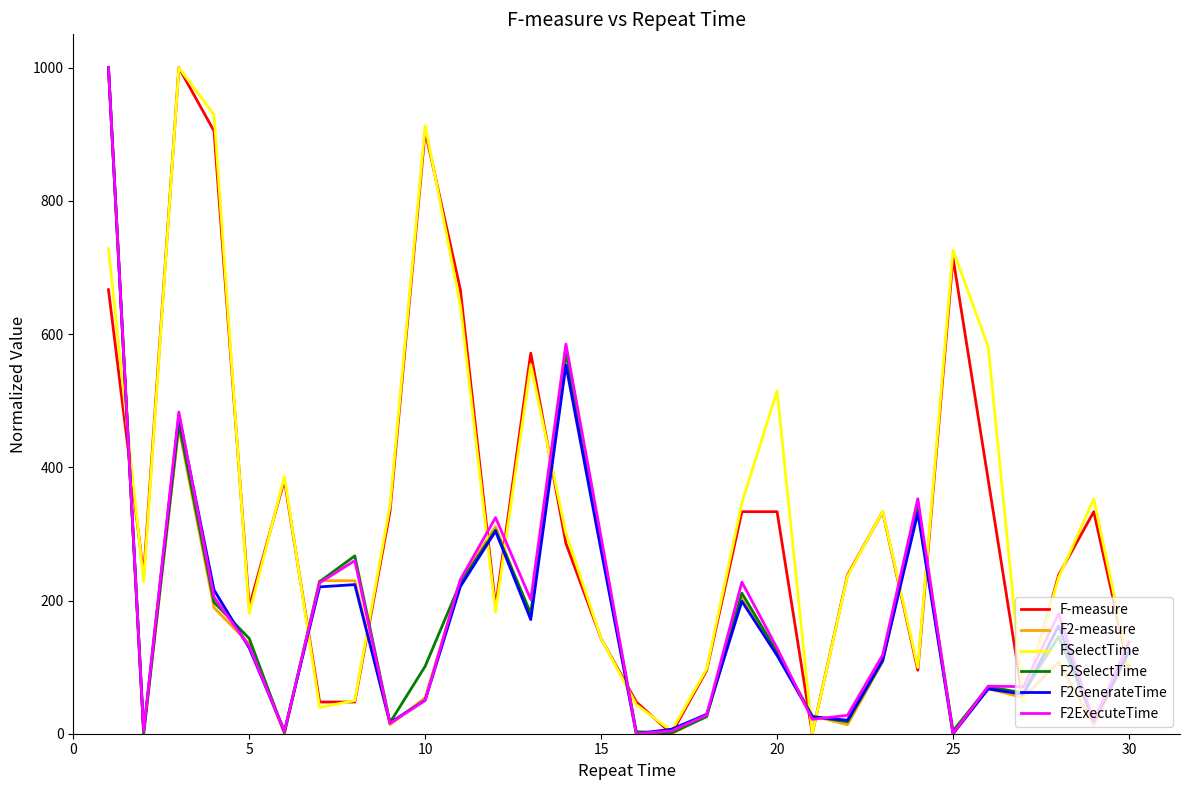

What is the greatest value displayed?

1000.0